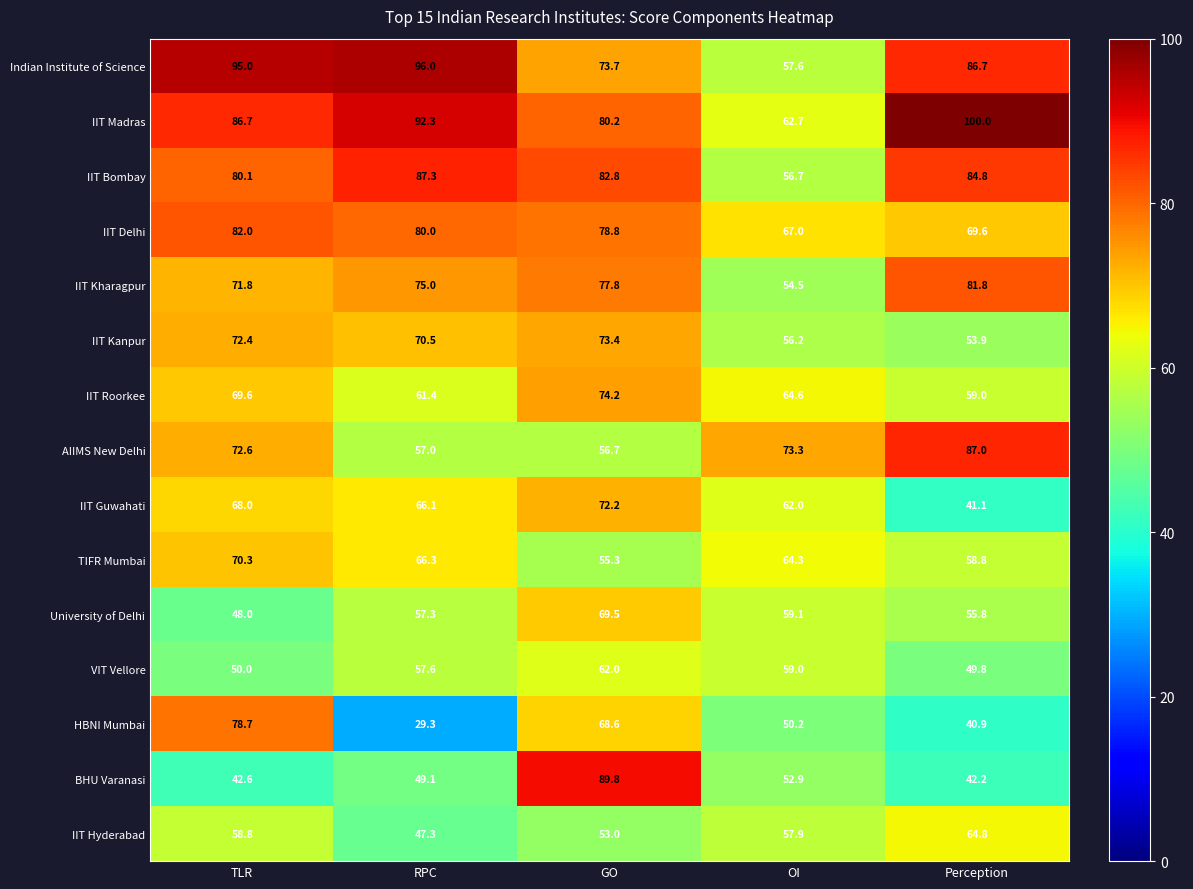

Where is IIT Roorkee nearest to the value 66?

OI